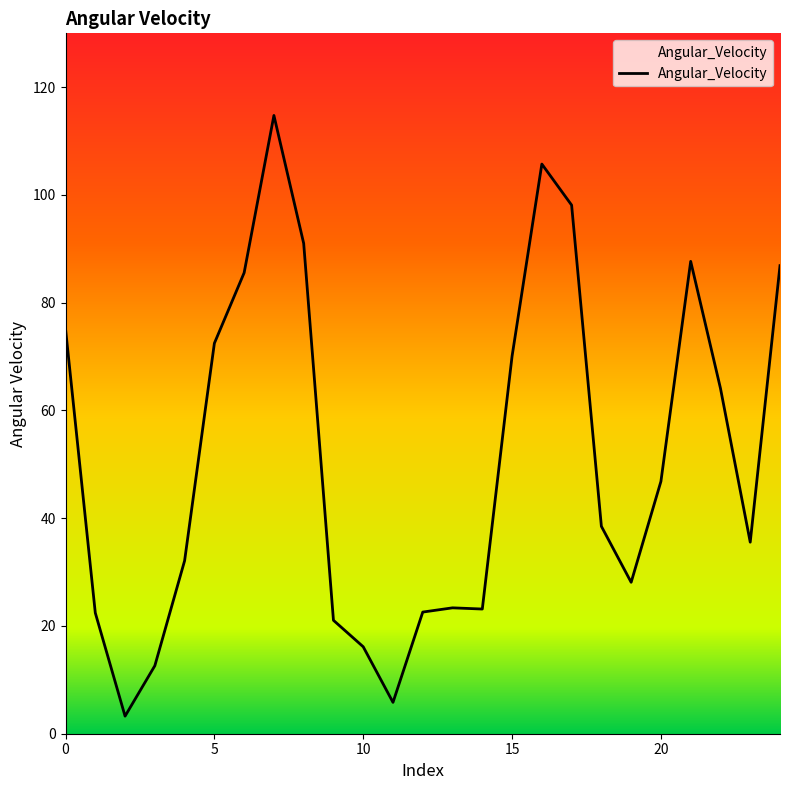

What is the maximum value shown in the chart?

114.8